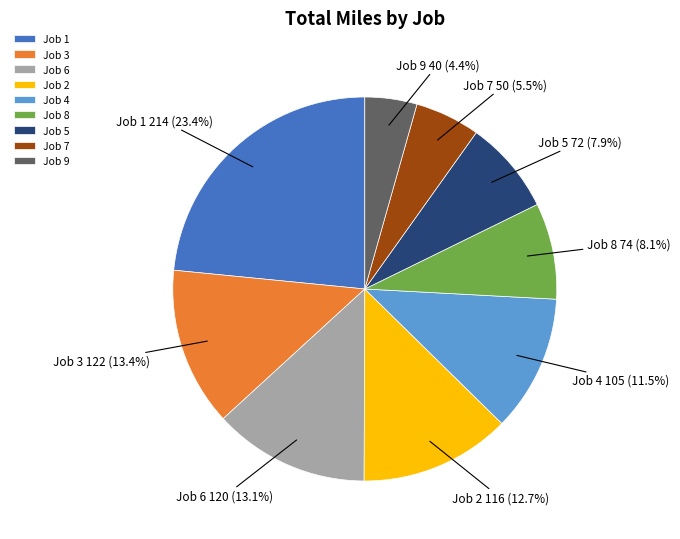

To the nearest percent, what is the average slice percentage?

11%